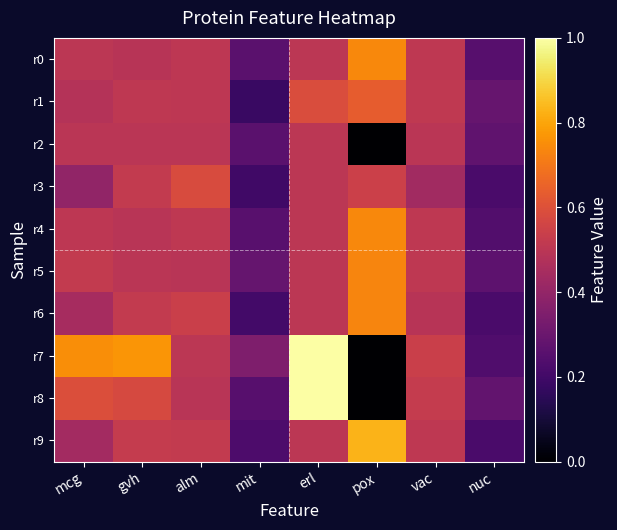

List the series in order of their peak value, lowest first.

r2, r3, r1, r6, r5, r0, r4, r9, r7, r8